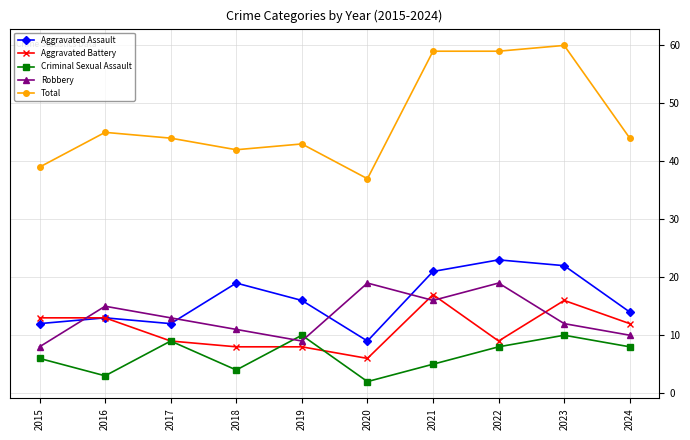

What is the lowest value of the Total series?

37